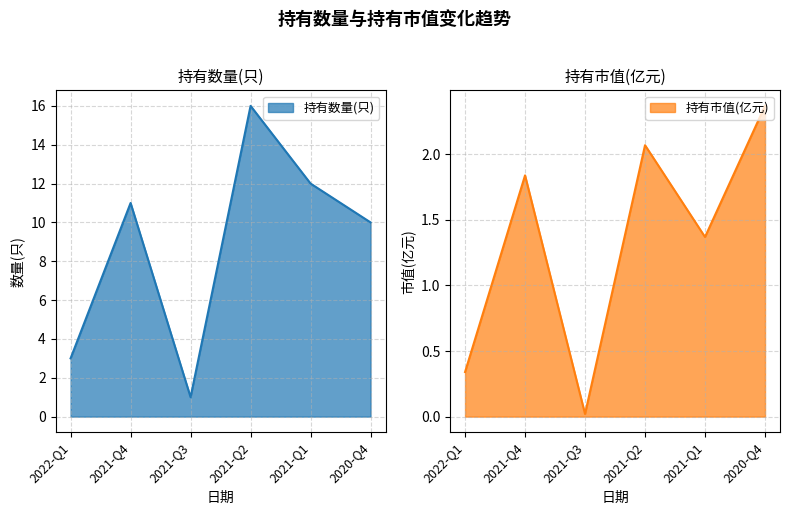

Is it true that 持有数量(只) equals 10.0 at 2020-Q4?

True